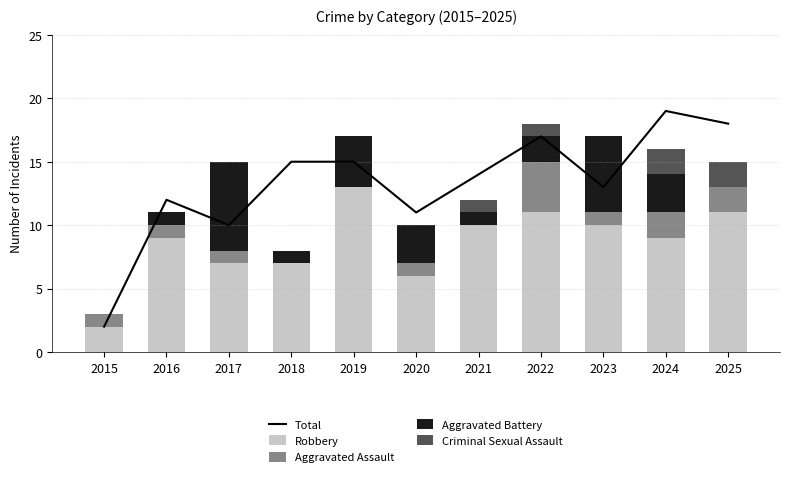

What is the average value of the Aggravated Assault series?

1